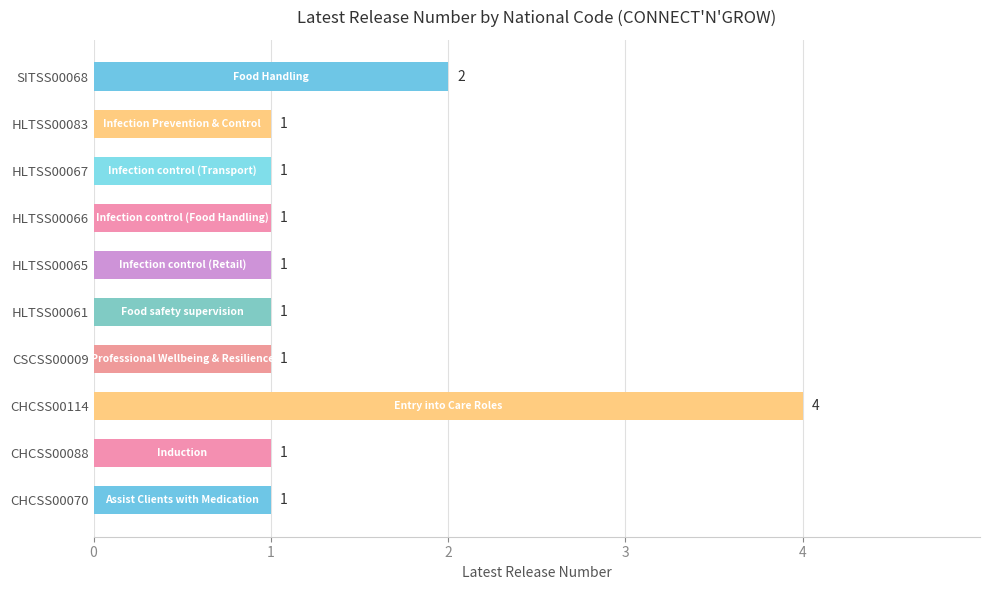

What is the maximum value shown in the chart?

4